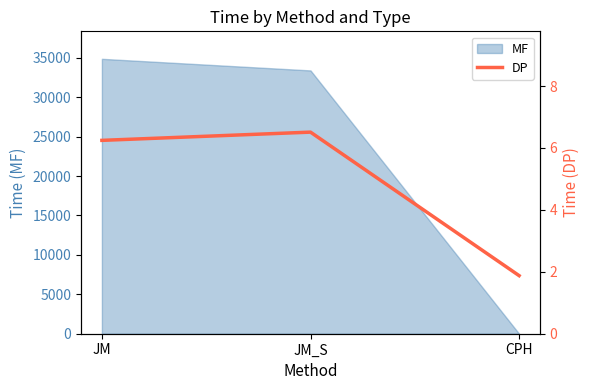

What is the ratio of the value at JM to the value at CPH?

3.3